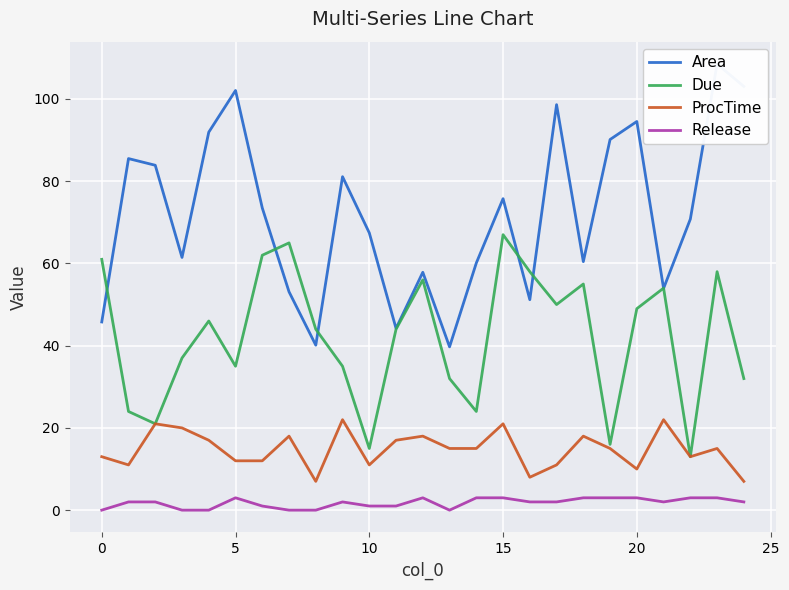

The Area series shows 44.2 at 11. True or false?

True